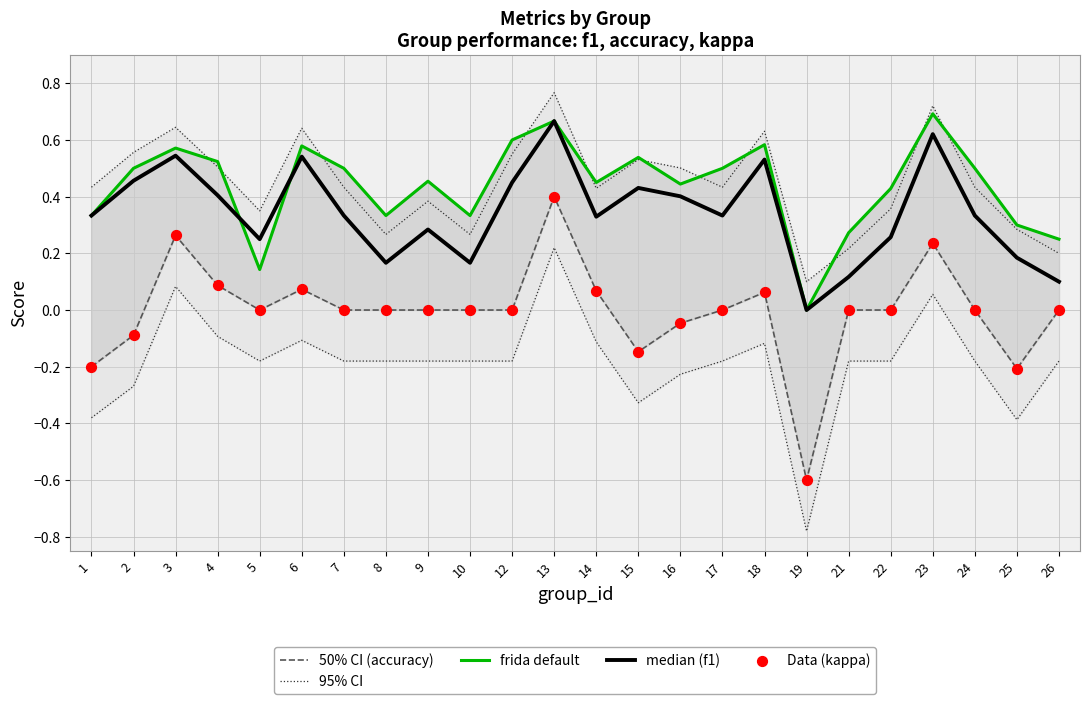

Which series has the largest total across all categories?

95% CI